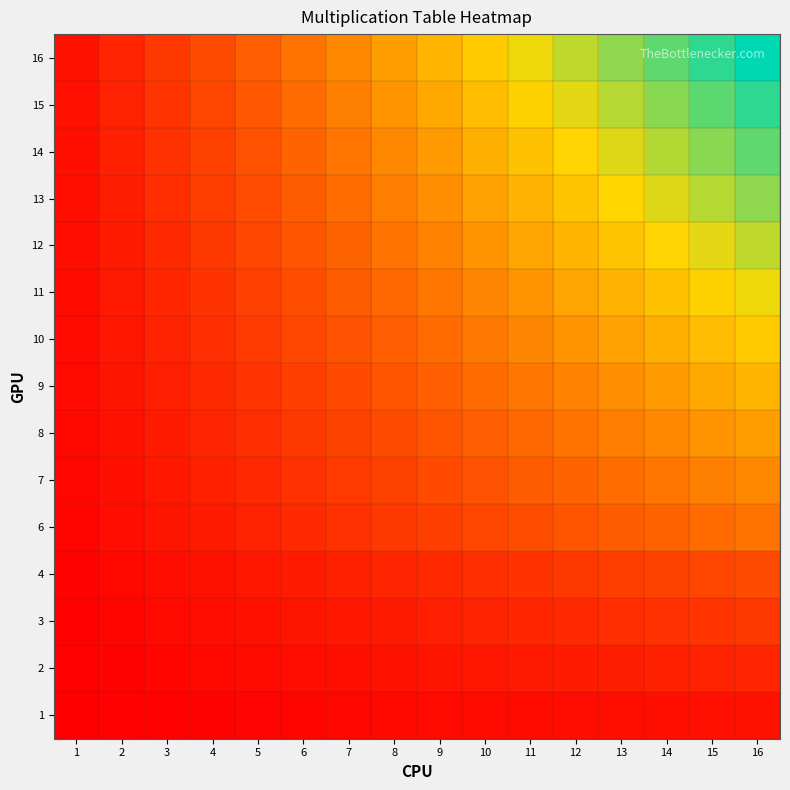

At how many categories does at least one series exceed 109?

10